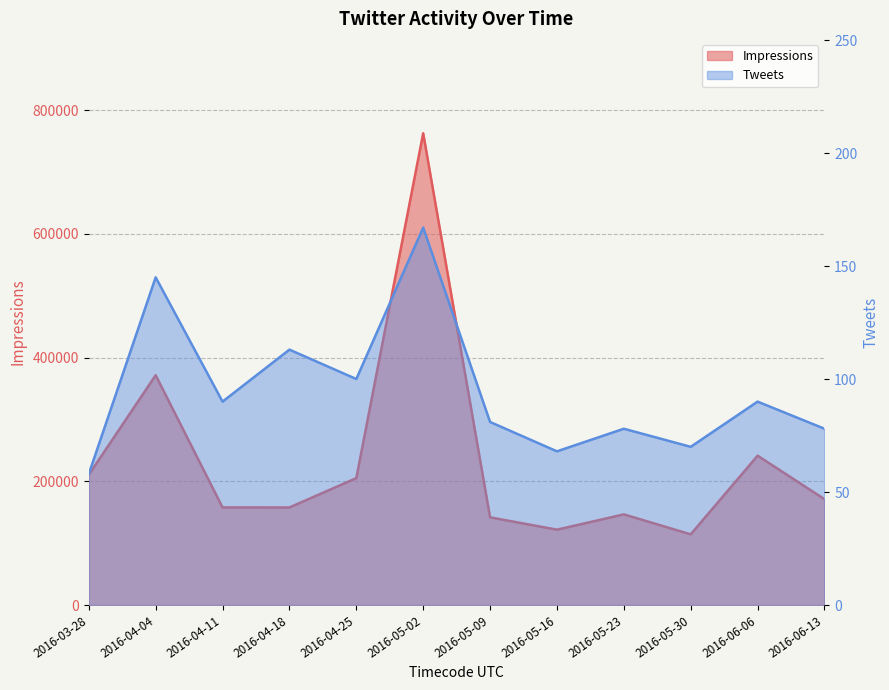

True or false: Tweets and Impressions intersect in this chart.

False